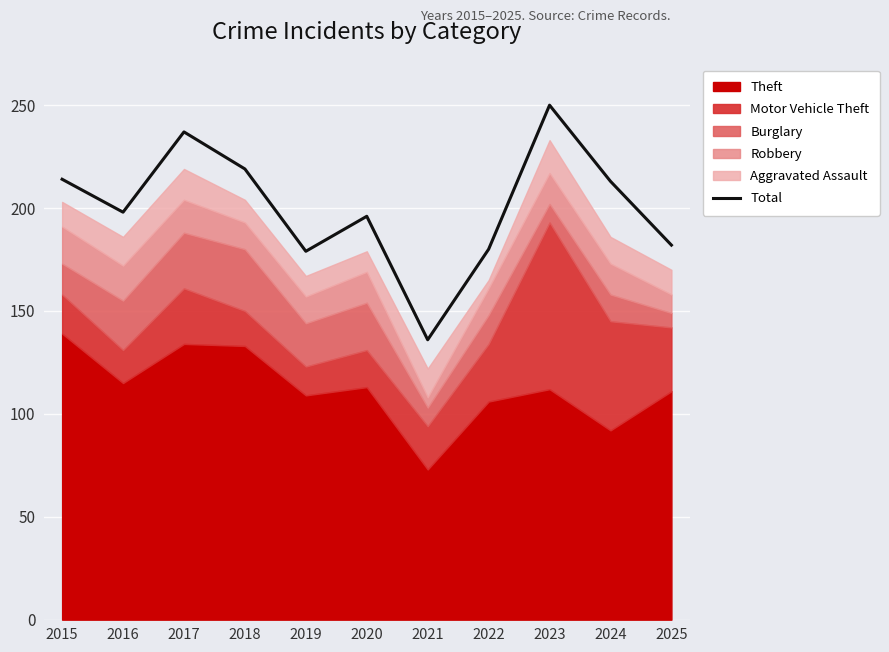

What is the difference between the maximum and minimum values?

114